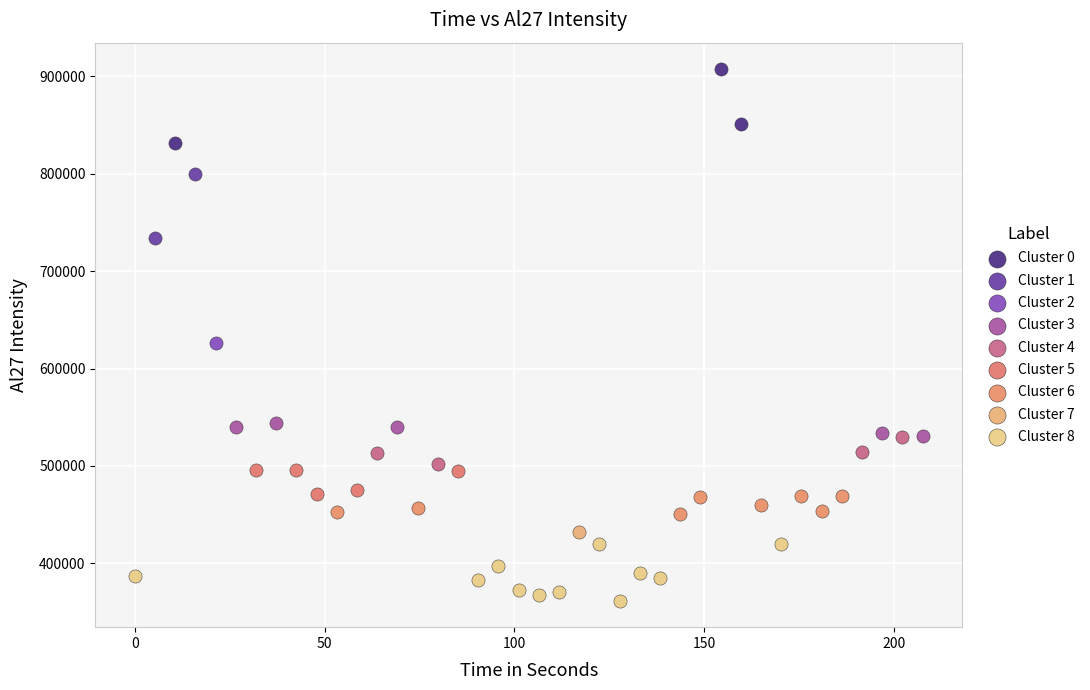

What are all the series names shown in the legend?

Cluster 0, Cluster 1, Cluster 2, Cluster 3, Cluster 4, Cluster 5, Cluster 6, Cluster 7, Cluster 8